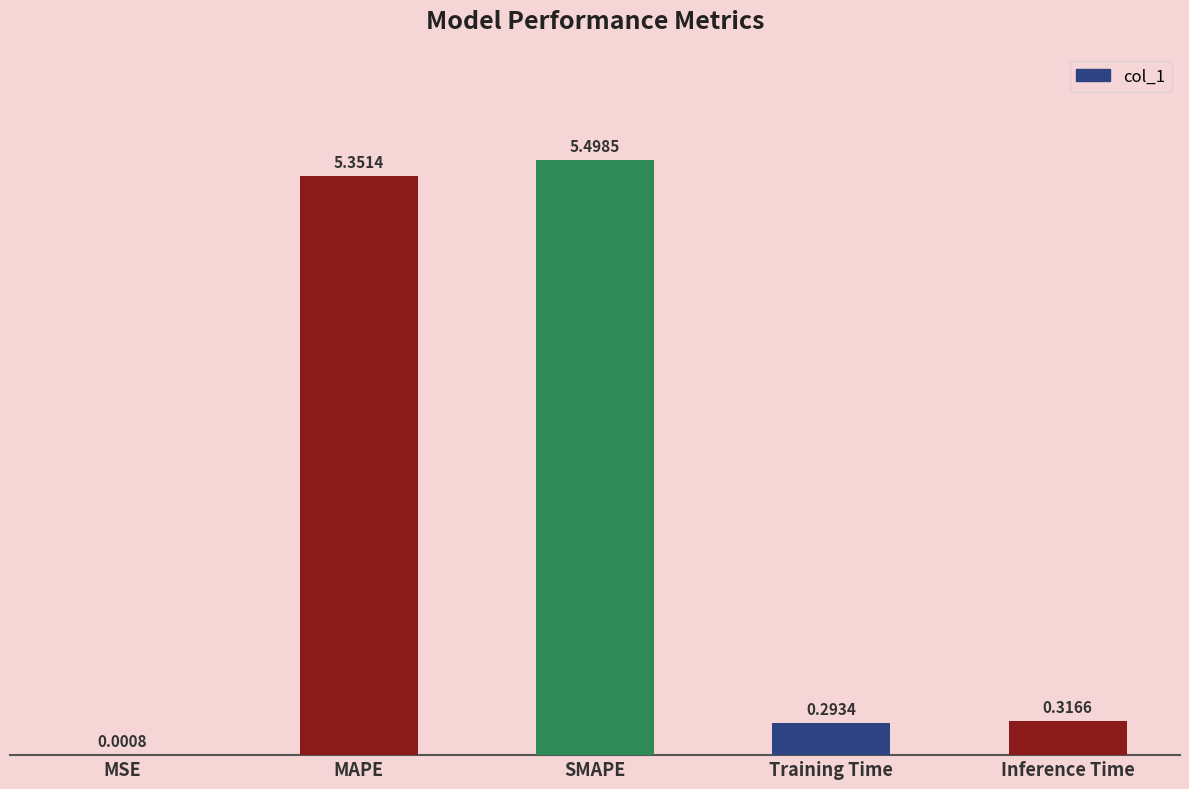

At which category does the chart reach its peak across all series?

SMAPE